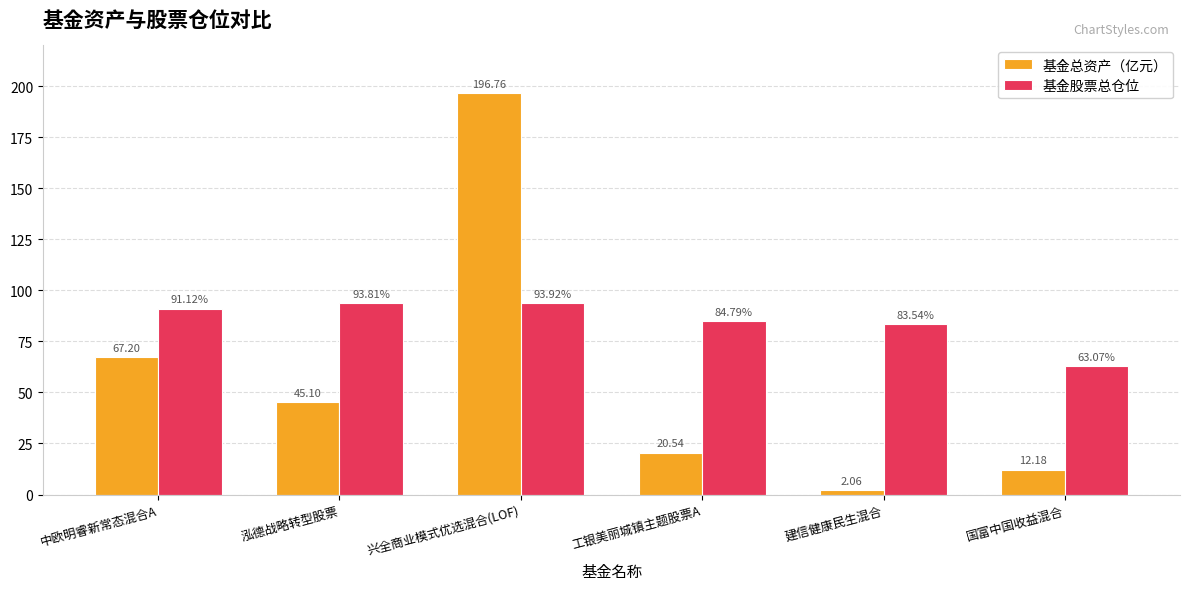

What is the difference between the highest and lowest values at 中欧明睿新常态混合A?

23.9